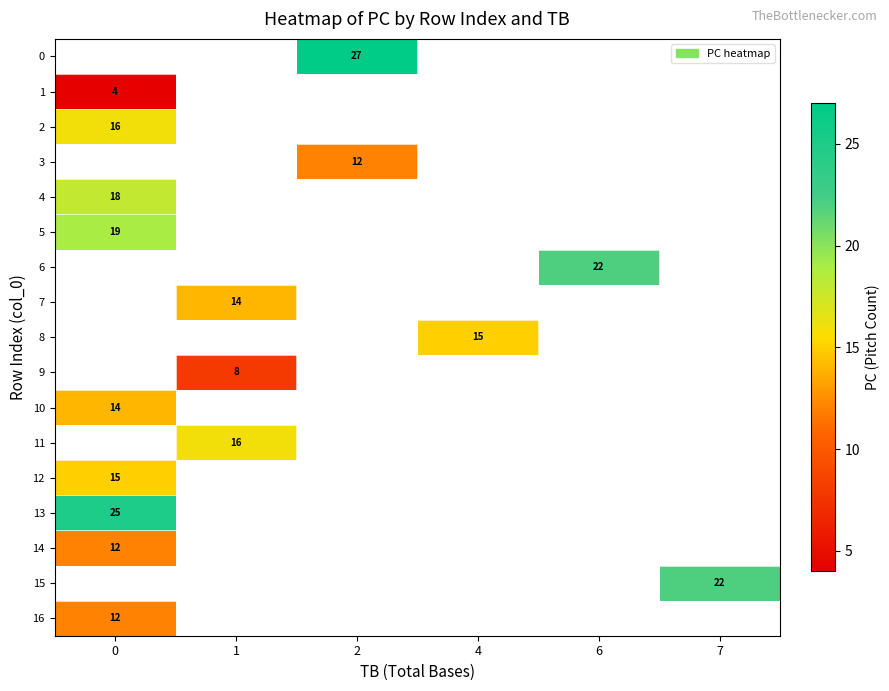

Is it true that row_9 equals 13.8 at 1?

False